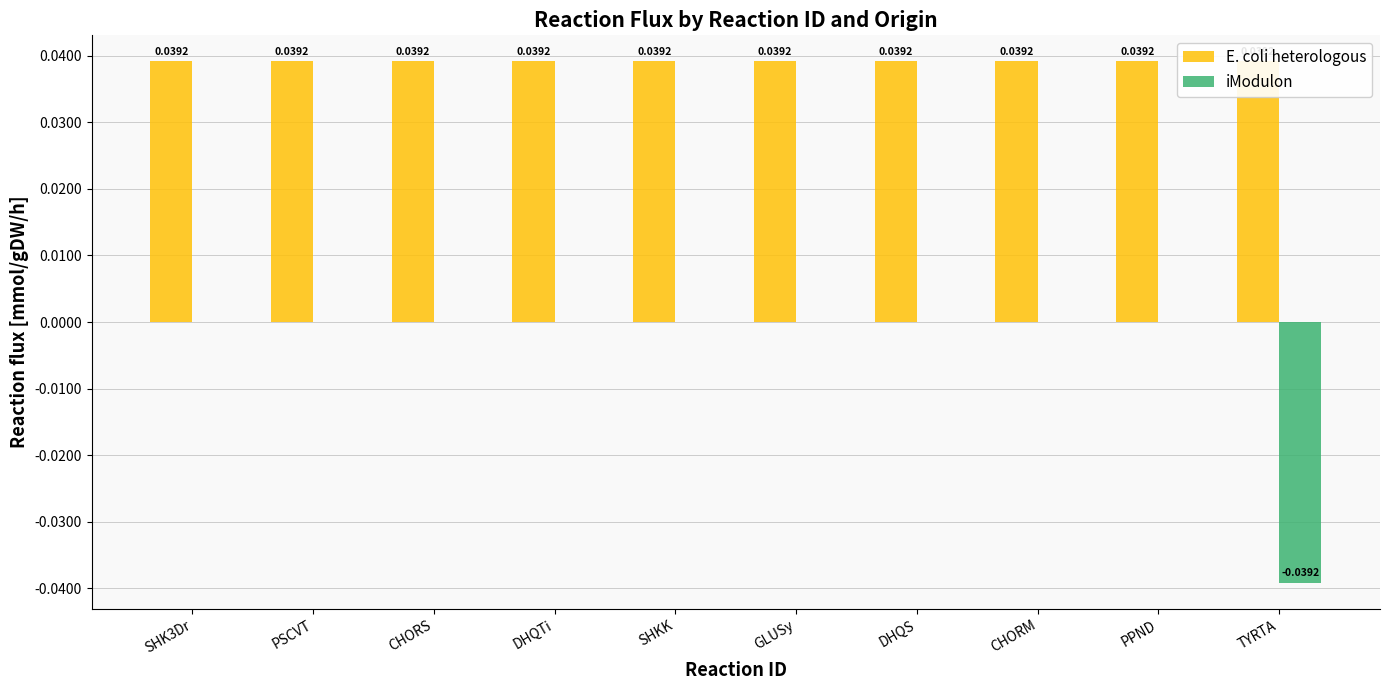

What is the label of the 7th bar from the left?

DHQS